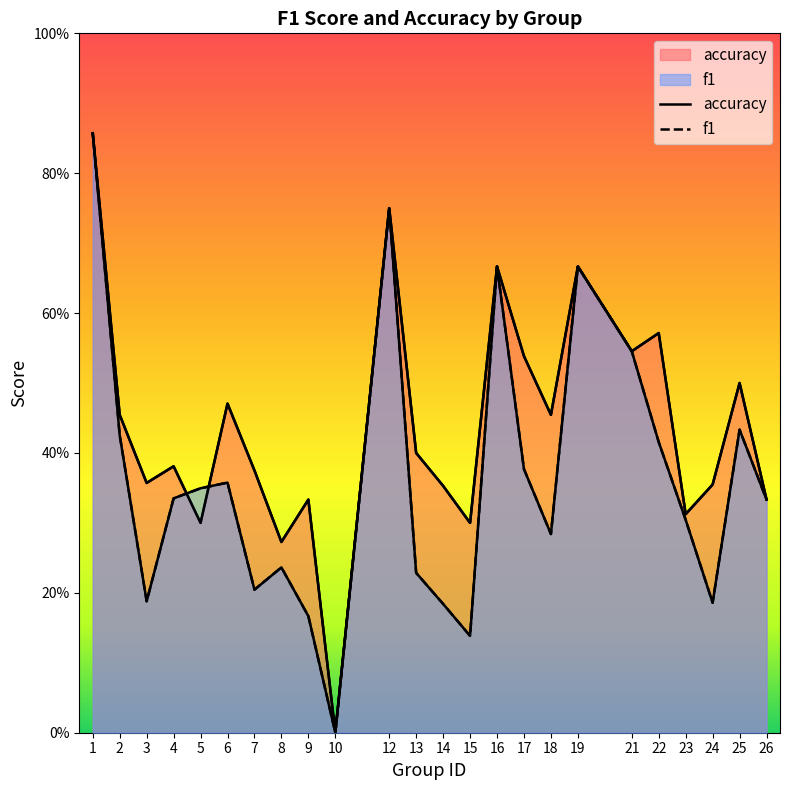

What is the average value of the accuracy series?

0.4